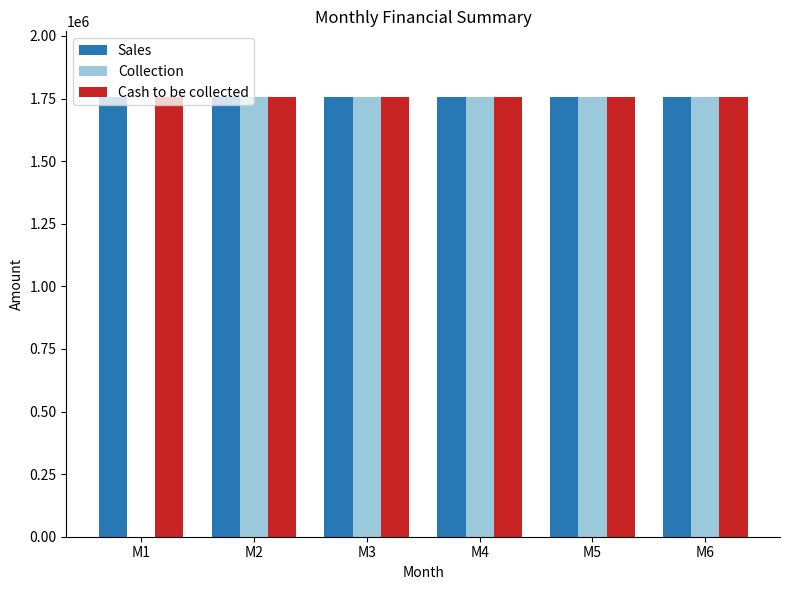

Reading left to right, extract all data points from this chart.

Sales: M1=1755250	M2=1755250	M3=1755250	M4=1755250	M5=1755250	M6=1755250
Collection: M1=0	M2=1755250	M3=1755250	M4=1755250	M5=1755250	M6=1755250
Cash to be collected: M1=1755250	M2=1755250	M3=1755250	M4=1755250	M5=1755250	M6=1755250